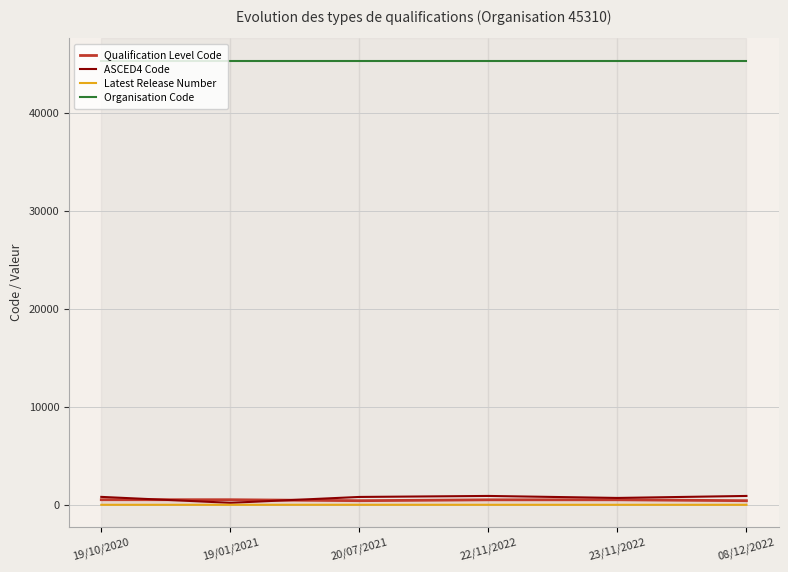

Which series has the largest total across all categories?

Organisation Code